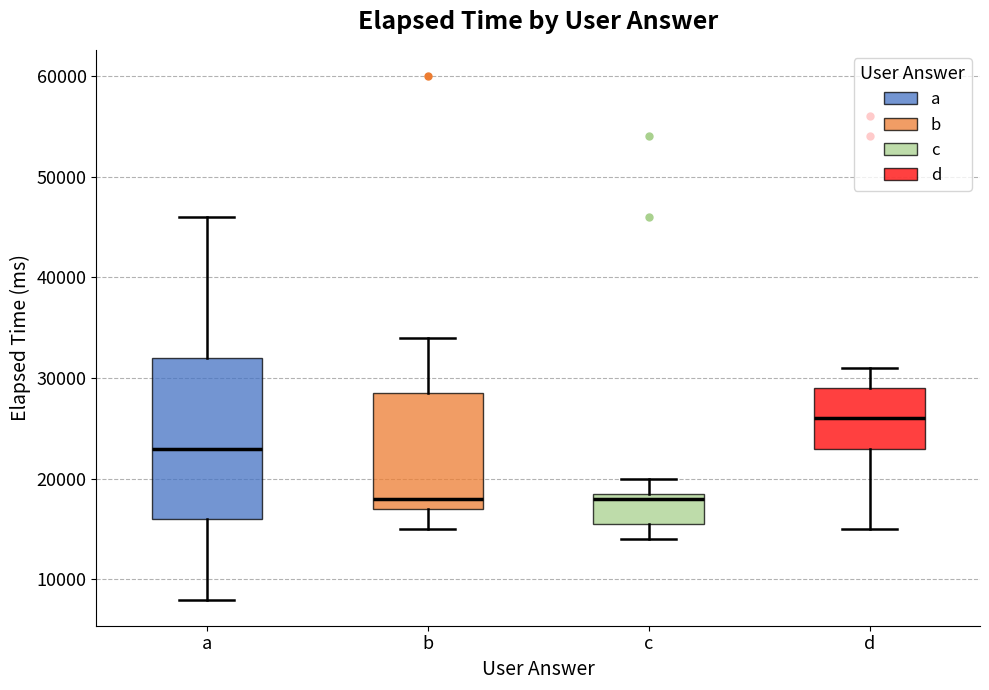

Where does the median line of the box for d sit on the y-axis? The values are not printed on the chart, so give them approximately, as read against the axis.

26000